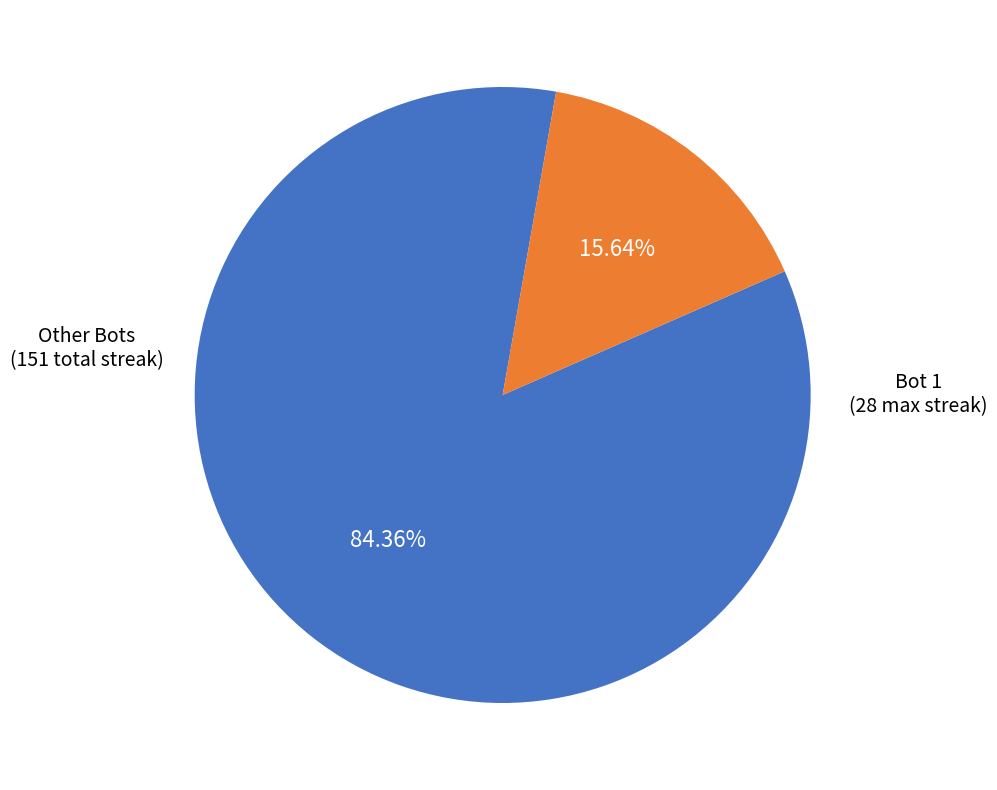

To the nearest percent, what is the difference between the largest and smallest slice percentages?

69%